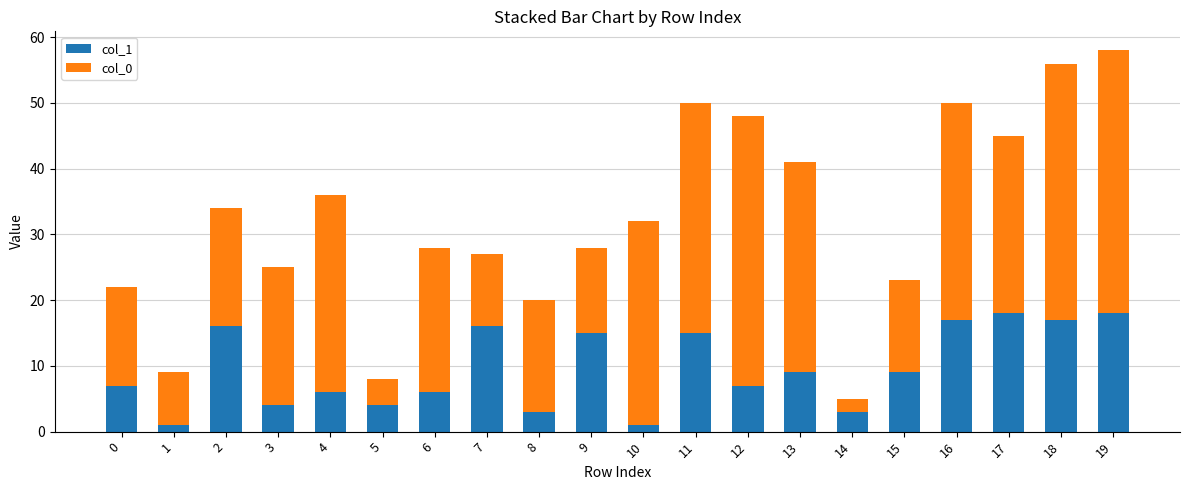

What is the lowest value of the col_1 series?

1